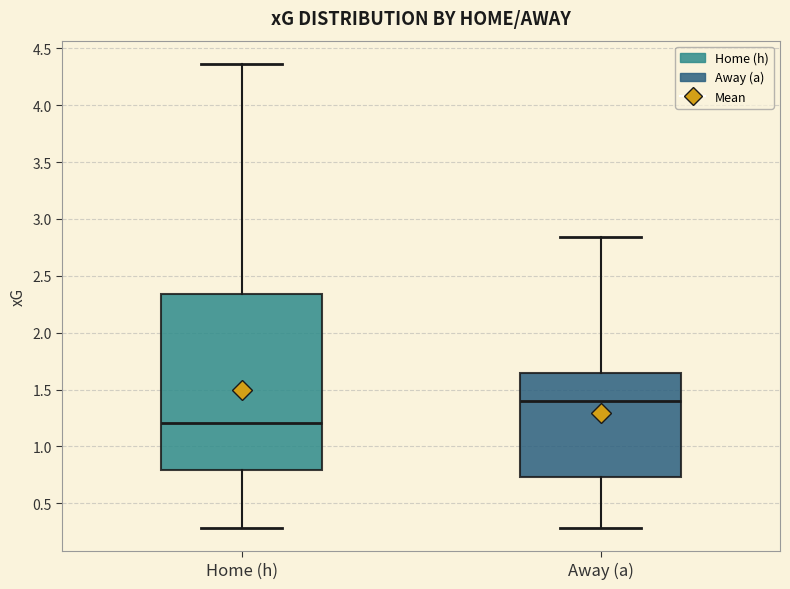

Where is the lower edge of the box for Away (a) on the y-axis? The values are not printed on the chart, so give them approximately, as read against the axis.

0.75